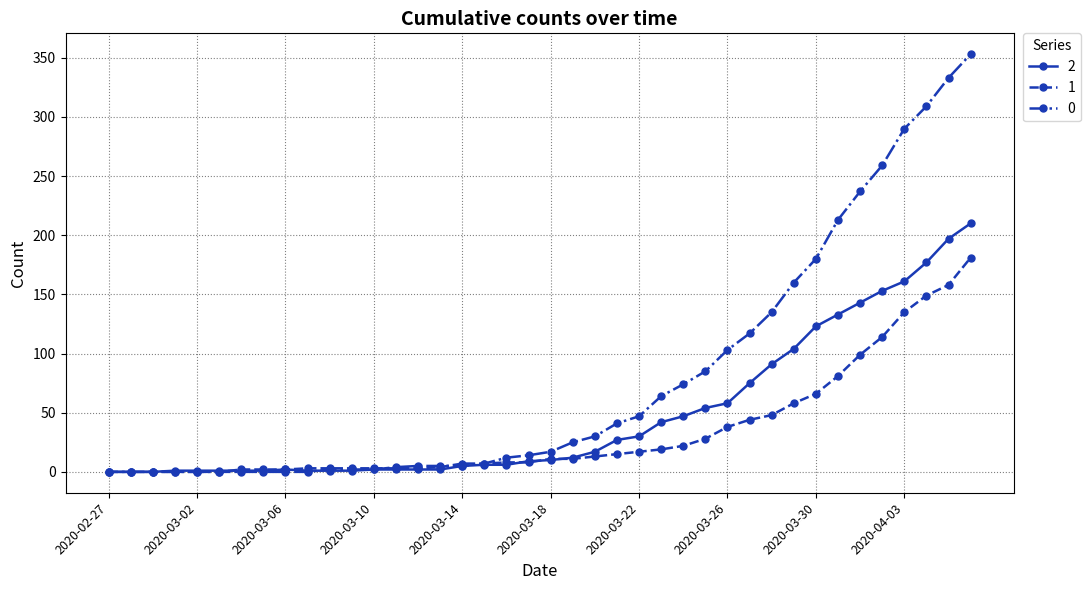

What is the greatest value displayed?

353